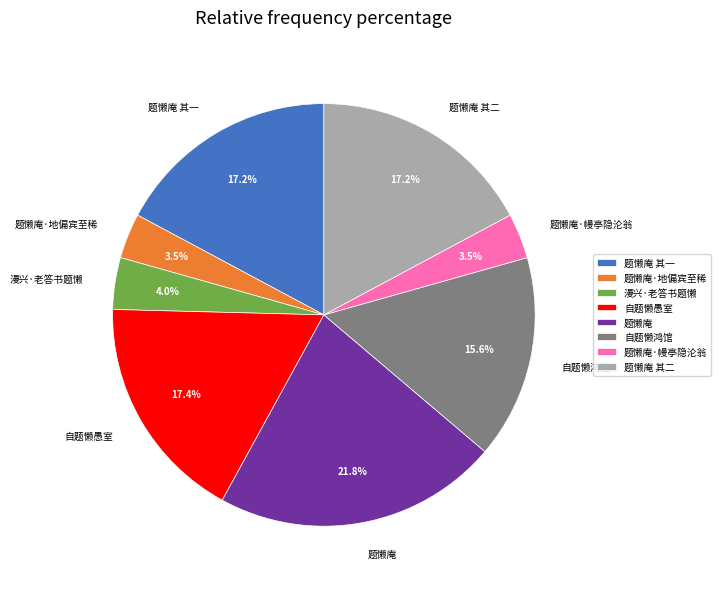

To the nearest percent, what percentage of the pie is 题懒庵?

22%